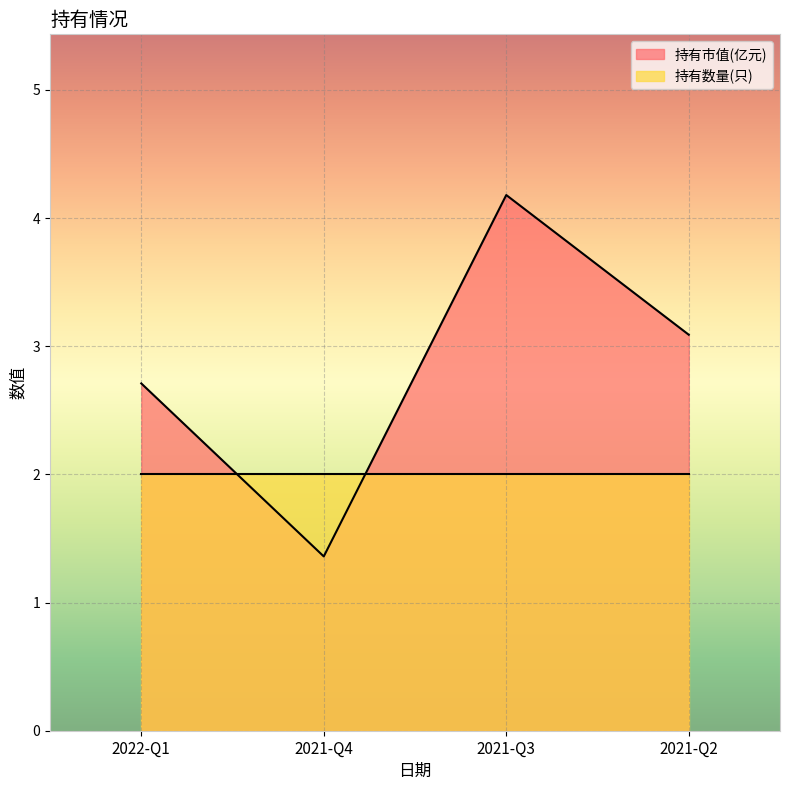

What is the difference between the 持有市值(亿元) values at 2021-Q3 and 2022-Q1?

1.5